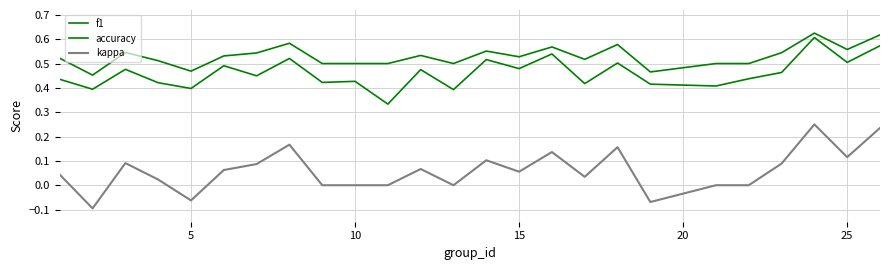

What is the greatest value displayed?

0.6